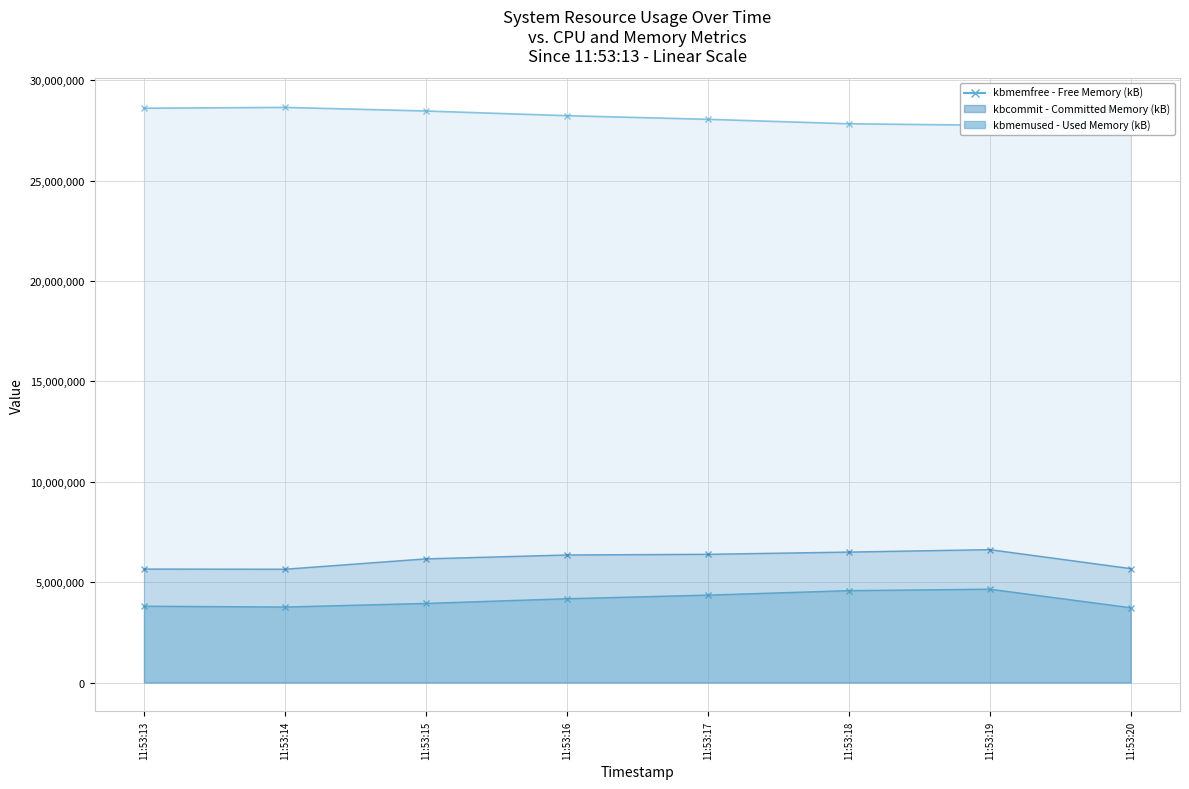

Reading left to right, what are all the values shown in this chart?

kbmemfree: 28607484	28648900	28469512	28235828	28055984	27833120	27760128	28684584
kbmemused: 3805568	3764152	3943540	4177224	4357068	4579932	4652924	3728468
kbcommit: 5656324	5647296	6163392	6357104	6390364	6501524	6622688	5678576